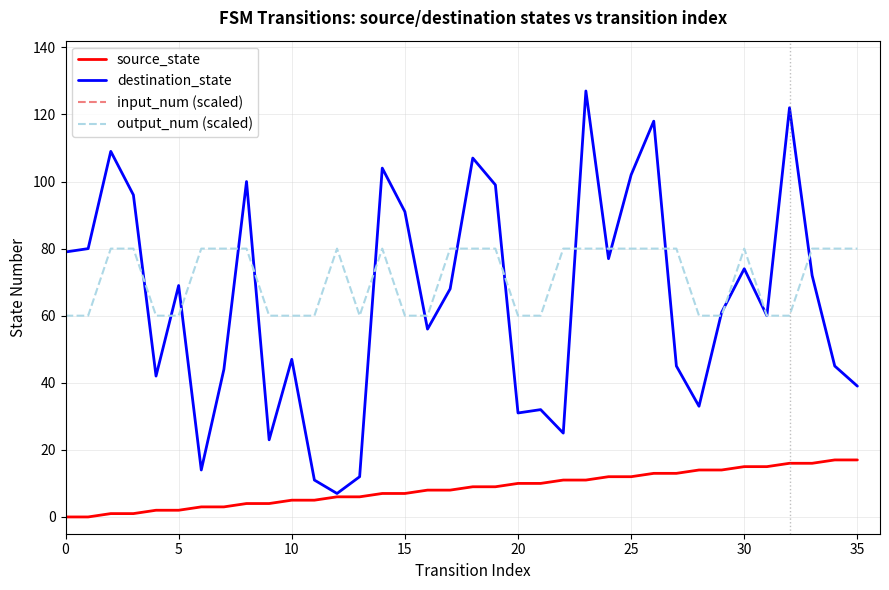

True or false: source_state and input_num (scaled) cross at least once.

False